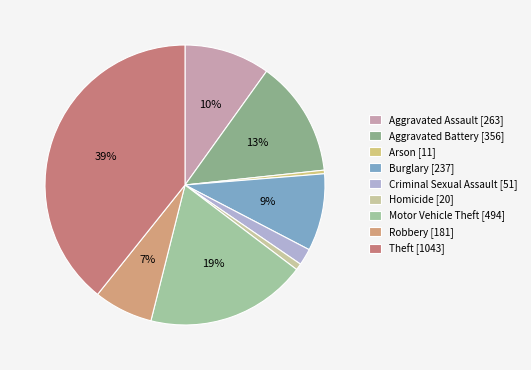

What is the smallest slice in the pie chart?

Arson